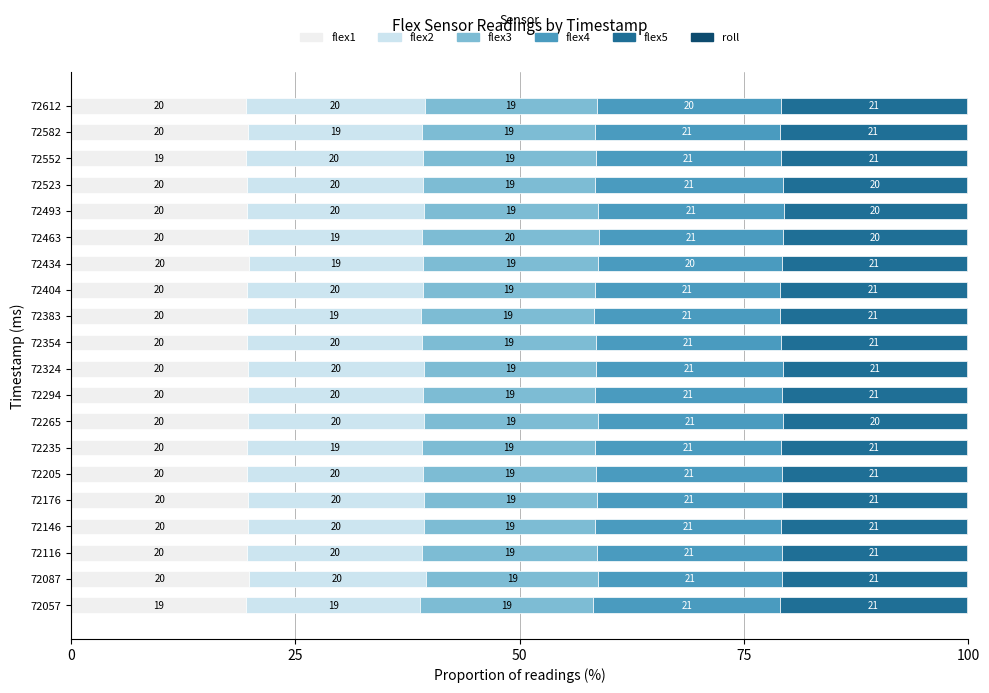

Count the number of categories in the chart.

20